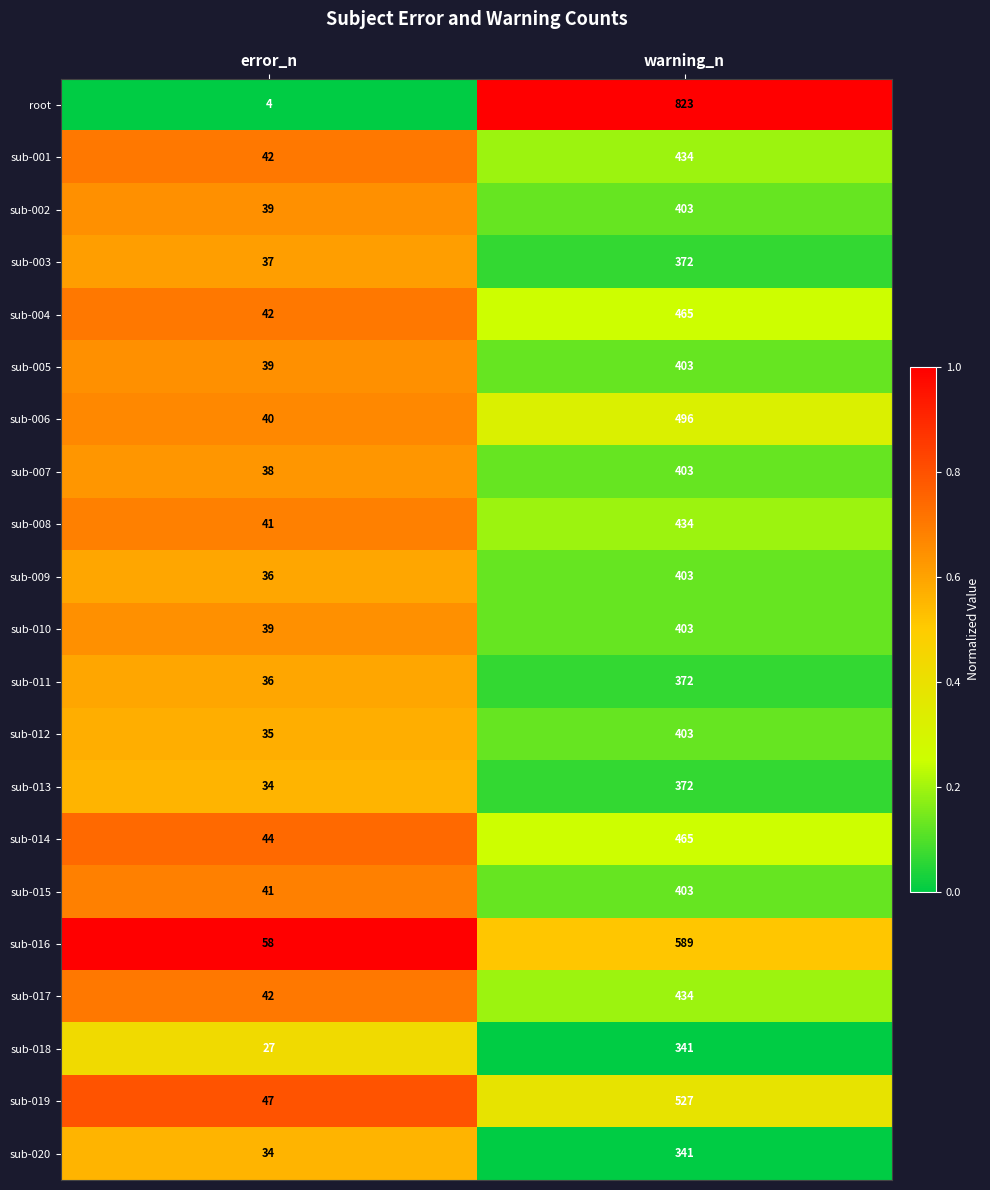

How many data points does each series have?

2